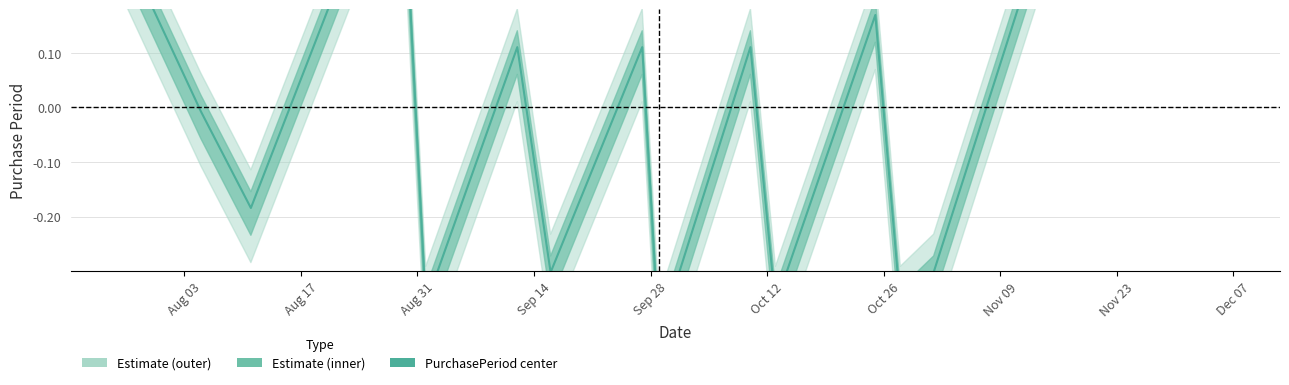

Reading left to right, transcribe all the data shown in this chart.

0.3	-0.0	-0.2	0.5	-0.4	0.1	-0.3	0.1	-0.4	0.1	-0.4	0.2	-0.4	-0.3	0.7	0.3